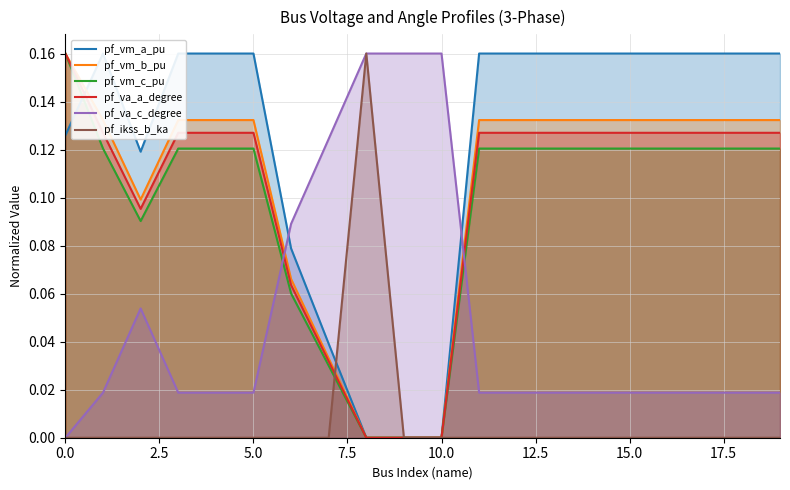

The pf_vm_c_pu series shows 0.0 at 19. True or false?

False